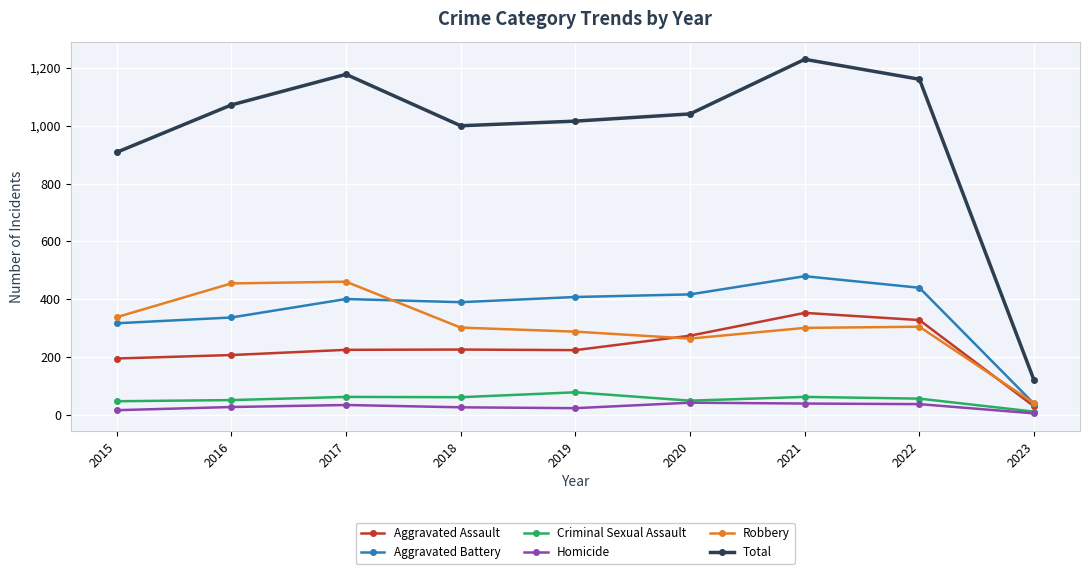

Rank the series at 2019 from lowest to highest value.

Homicide, Criminal Sexual Assault, Aggravated Assault, Robbery, Aggravated Battery, Total